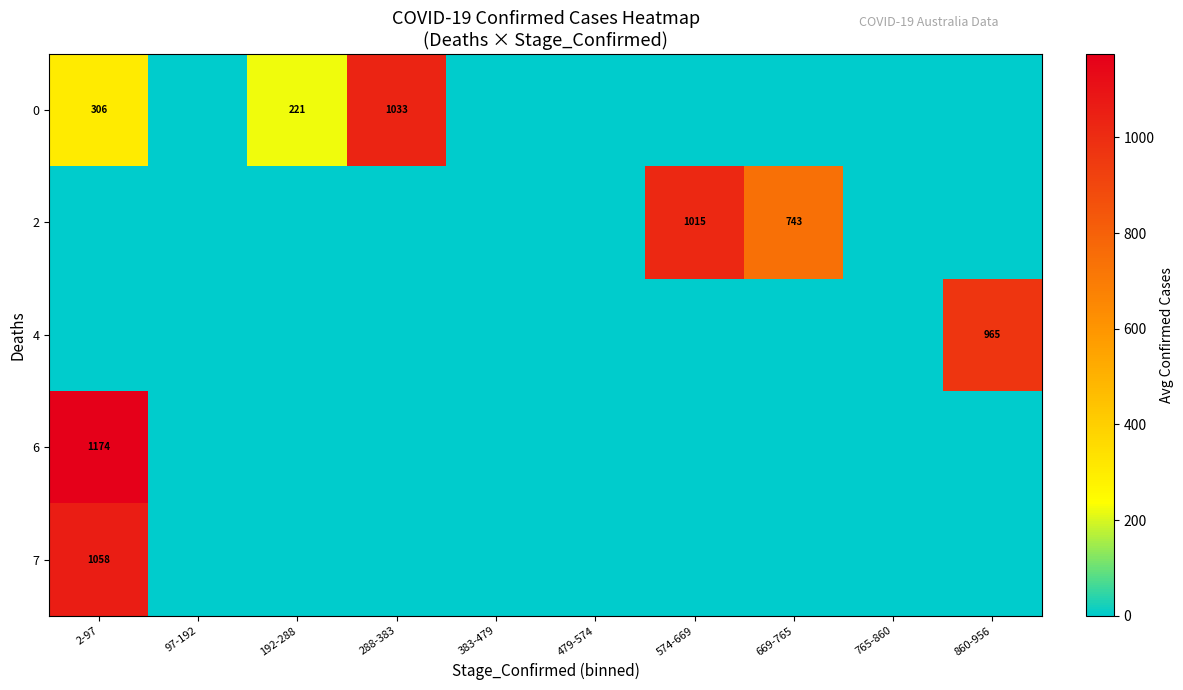

Is it true that 4 equals 965 at 860-956?

True